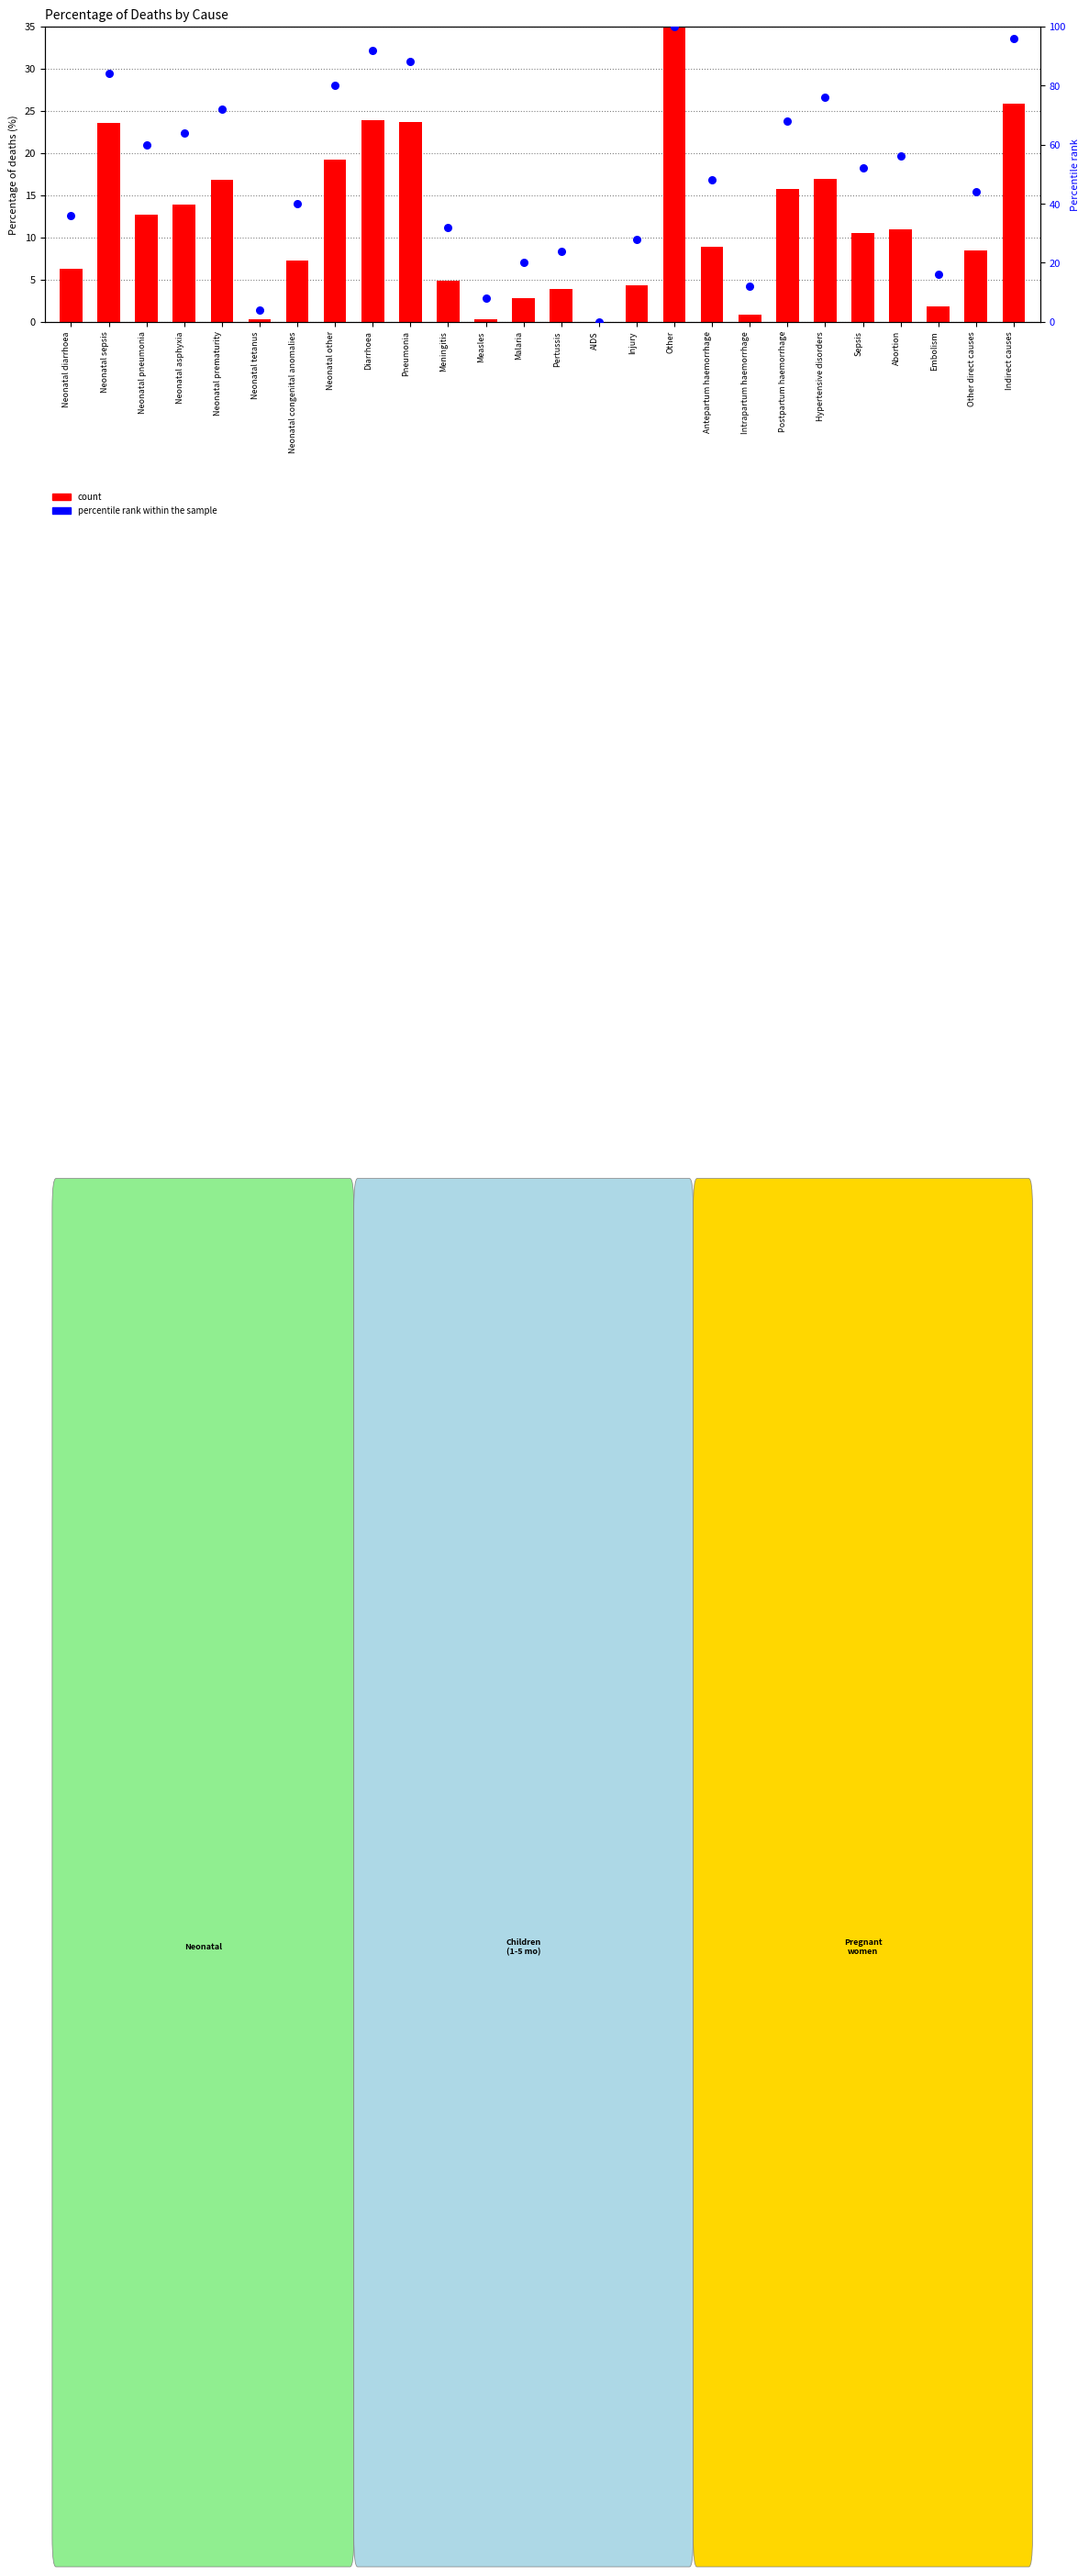

At which category is the sum across all series the highest?

Other